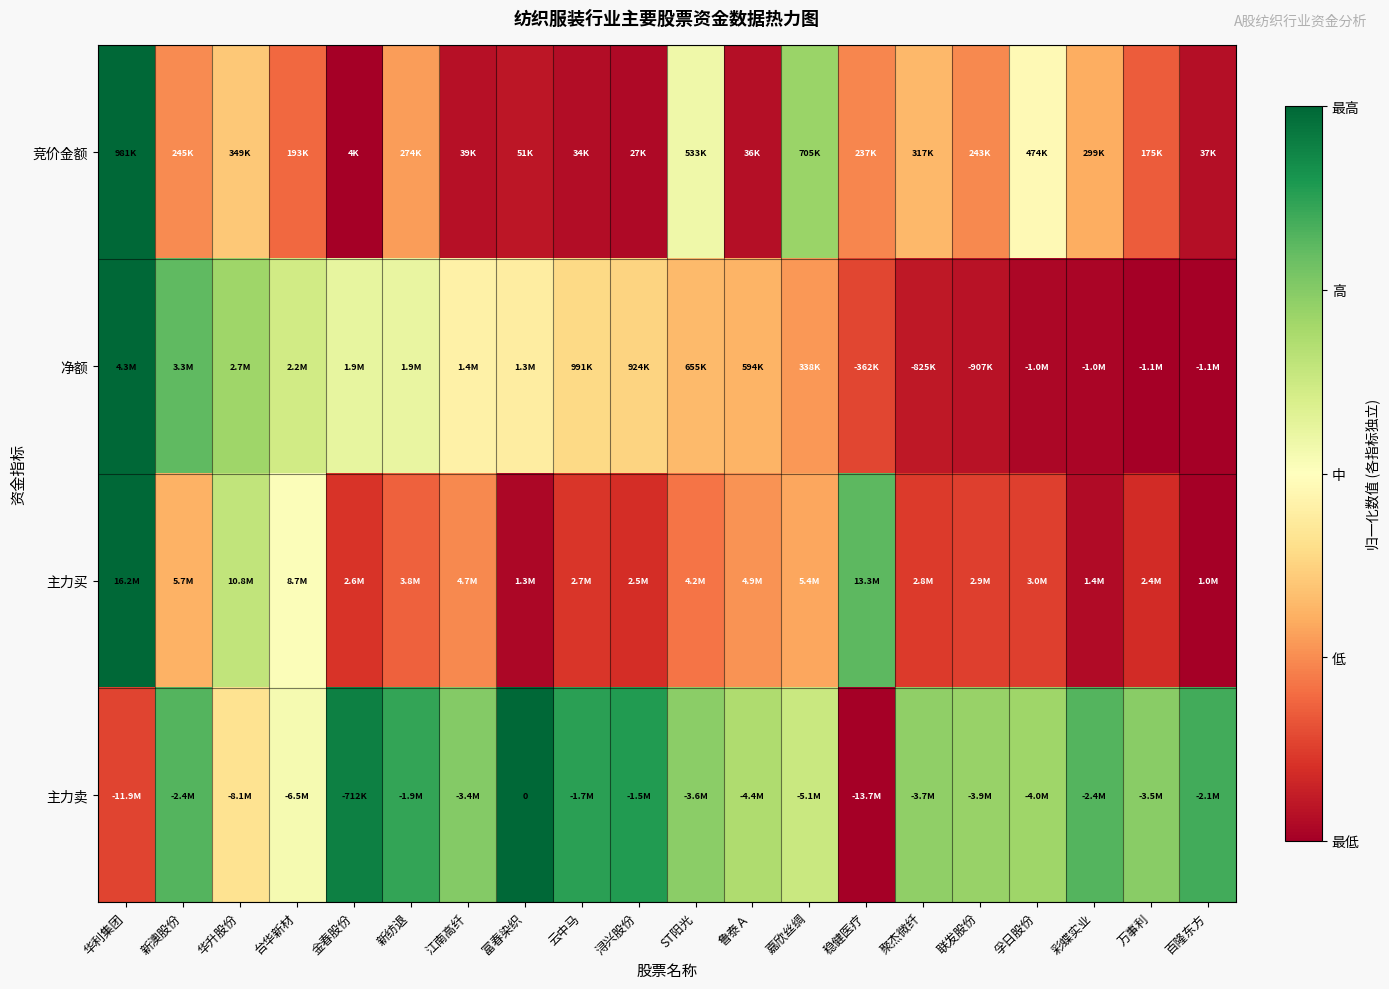

Between 聚杰微纤 and 彩蝶实业, which series saw the biggest shift?

主力买